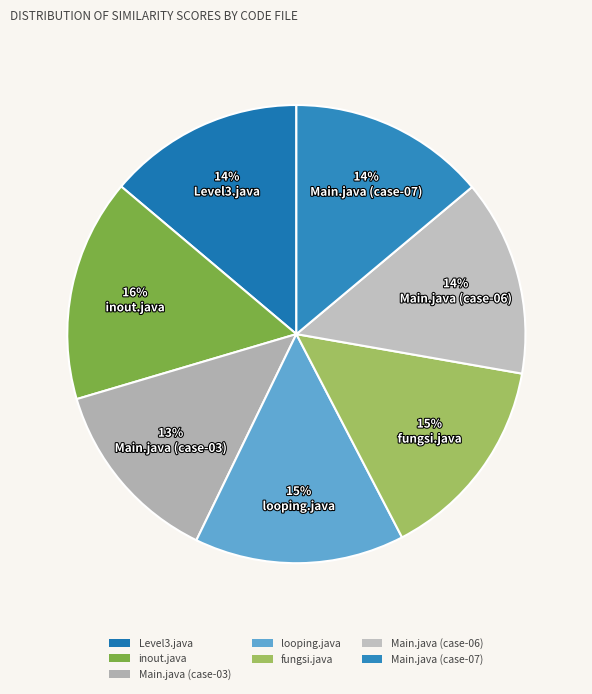

The Main.java (case-07) slice represents 24% of the pie. True or false?

False